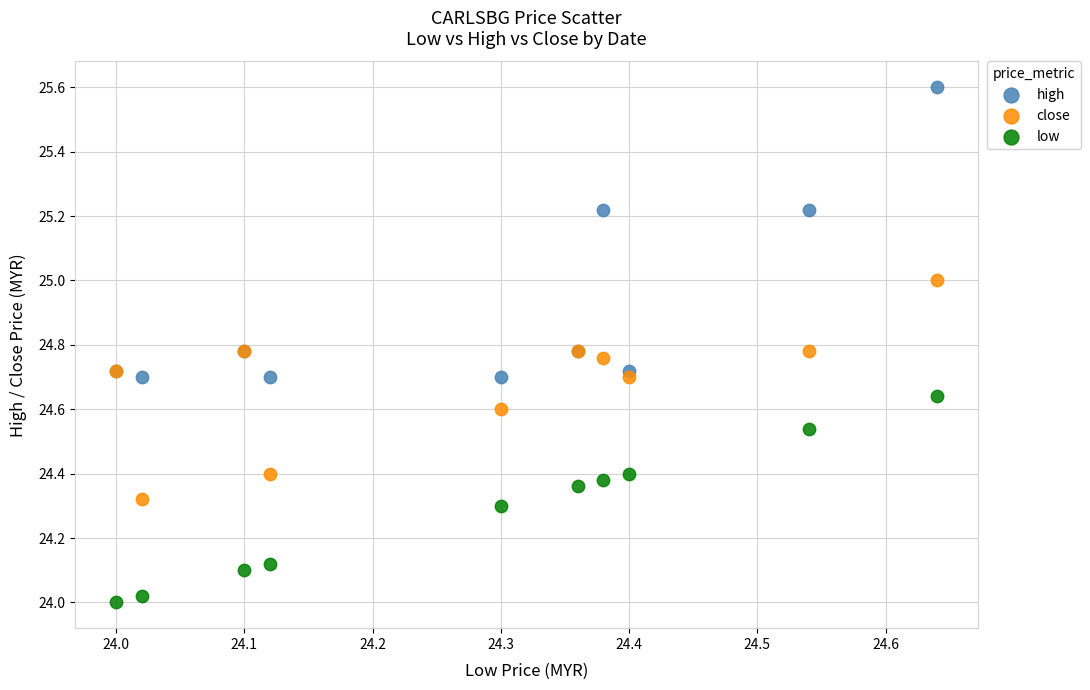

What is the X range (max minus min) for the scatter plot?

0.6